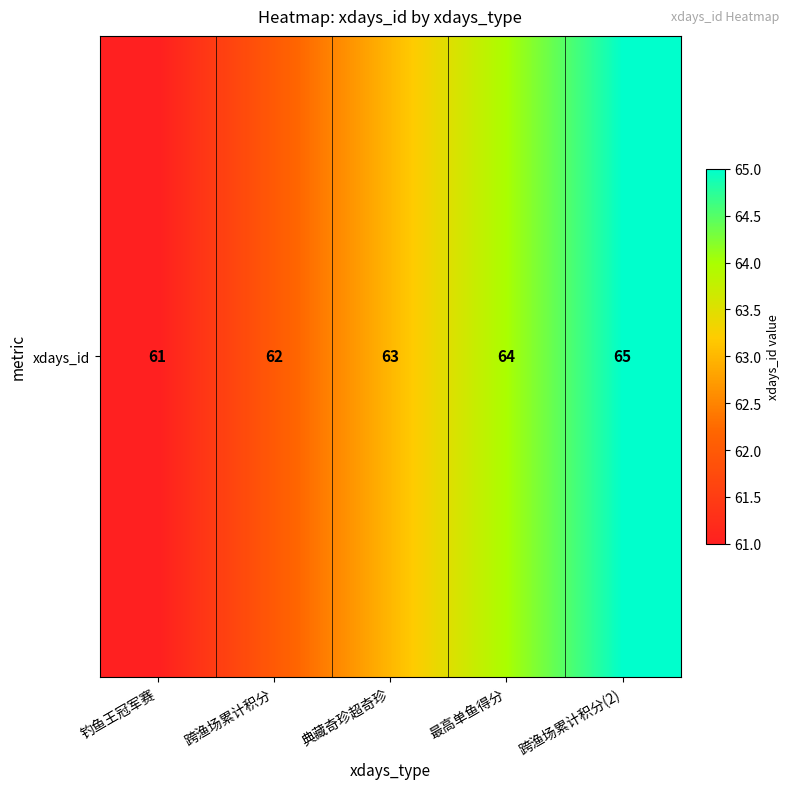

Reading left to right, extract all data points from this chart.

61	62	63	64	65